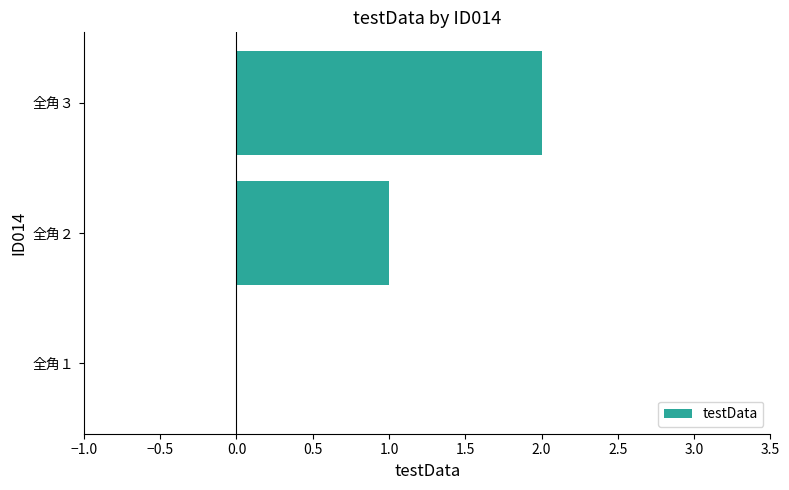

What is the sum of all values?

3